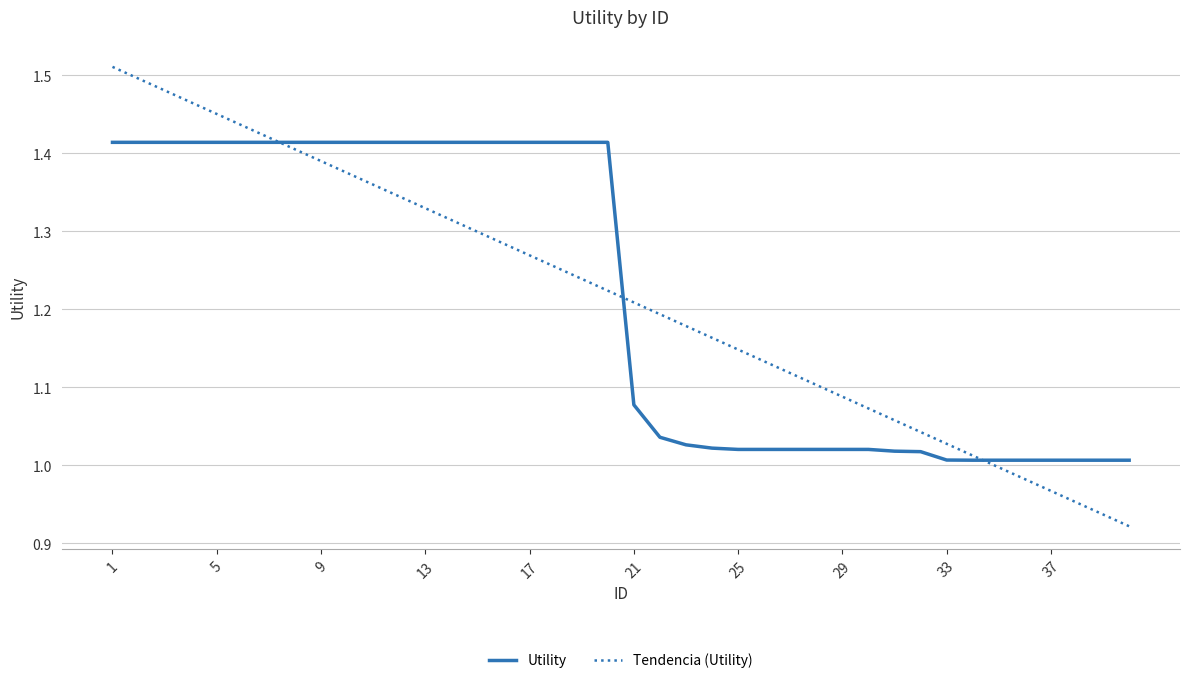

Does the chart display data point markers on the line(s)?

No